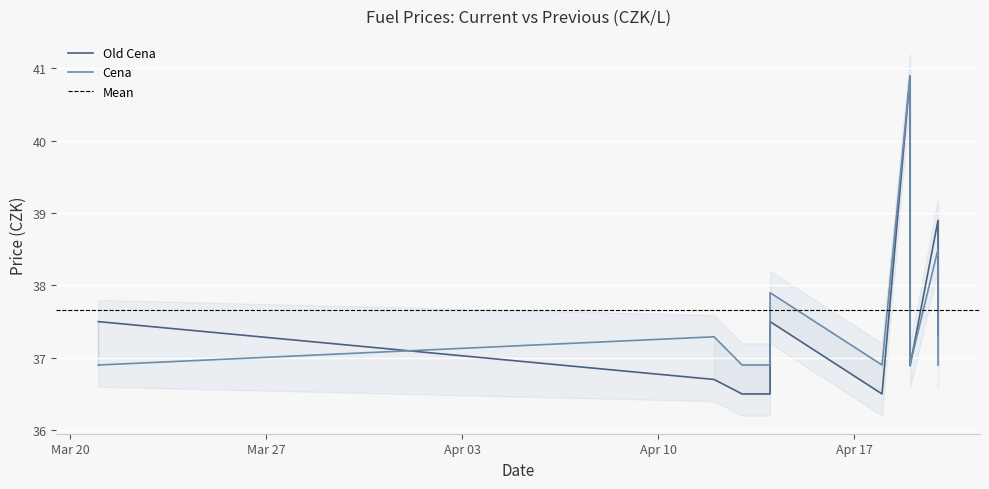

What is the spread (max minus min) of values at 2023-04-20?

0.4